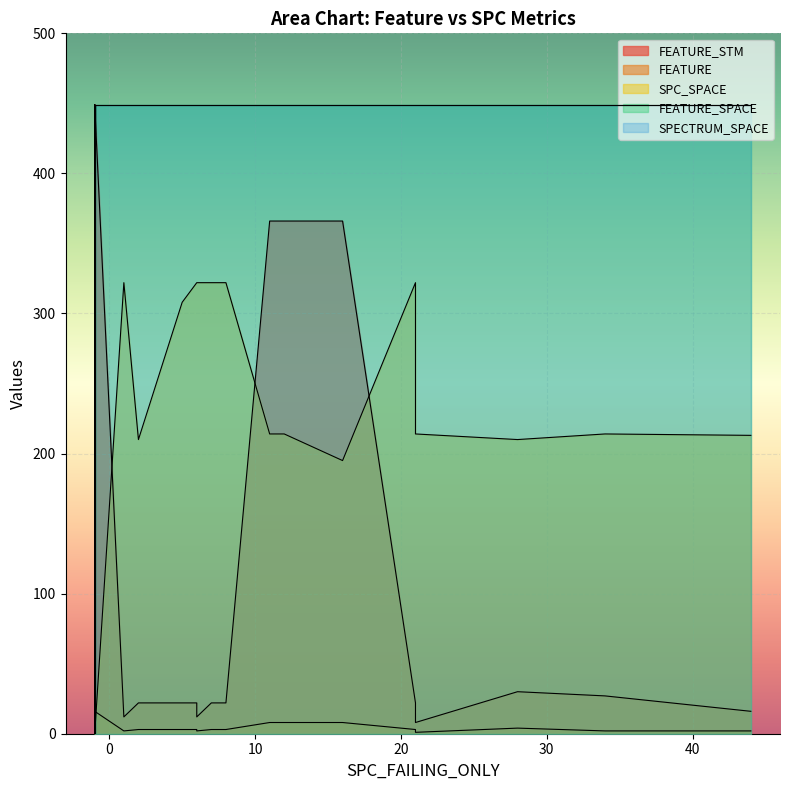

Which category has the highest value in the FEATURE series?

3